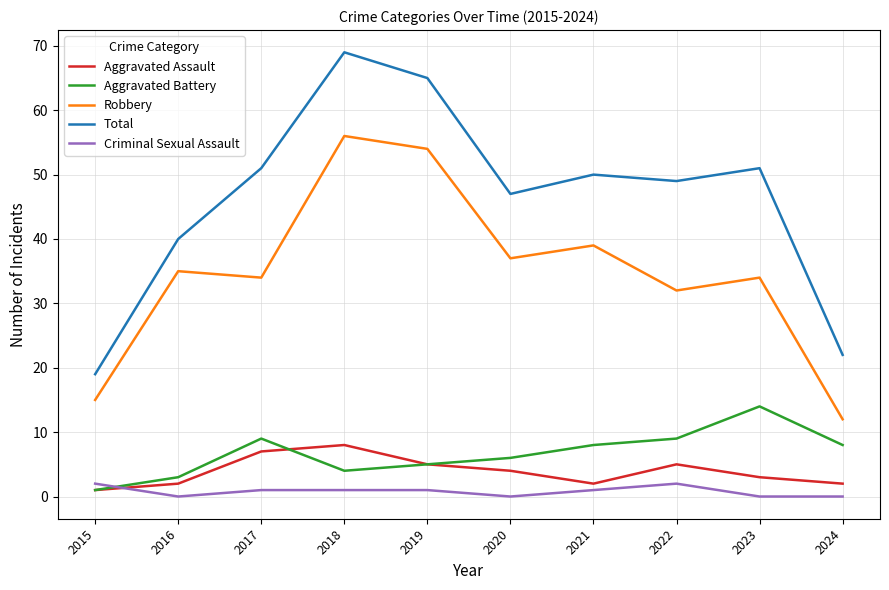

What is the greatest value displayed?

69